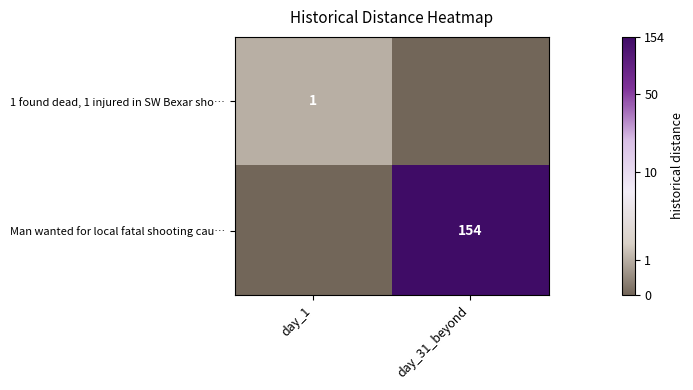

The value of Man wanted for local fatal shooting cau… at day_31_beyond is 154. True or false?

True